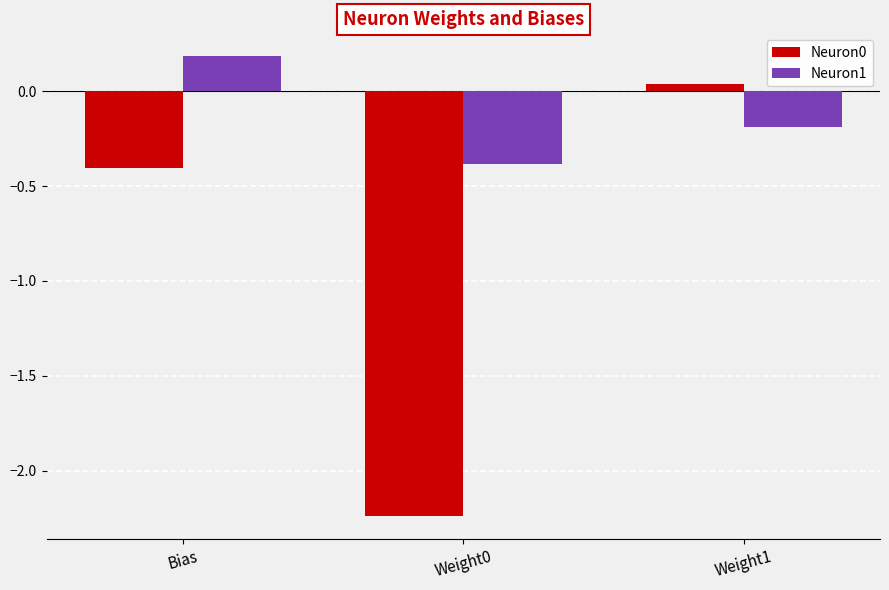

What is the highest value of the Neuron1 series?

0.2